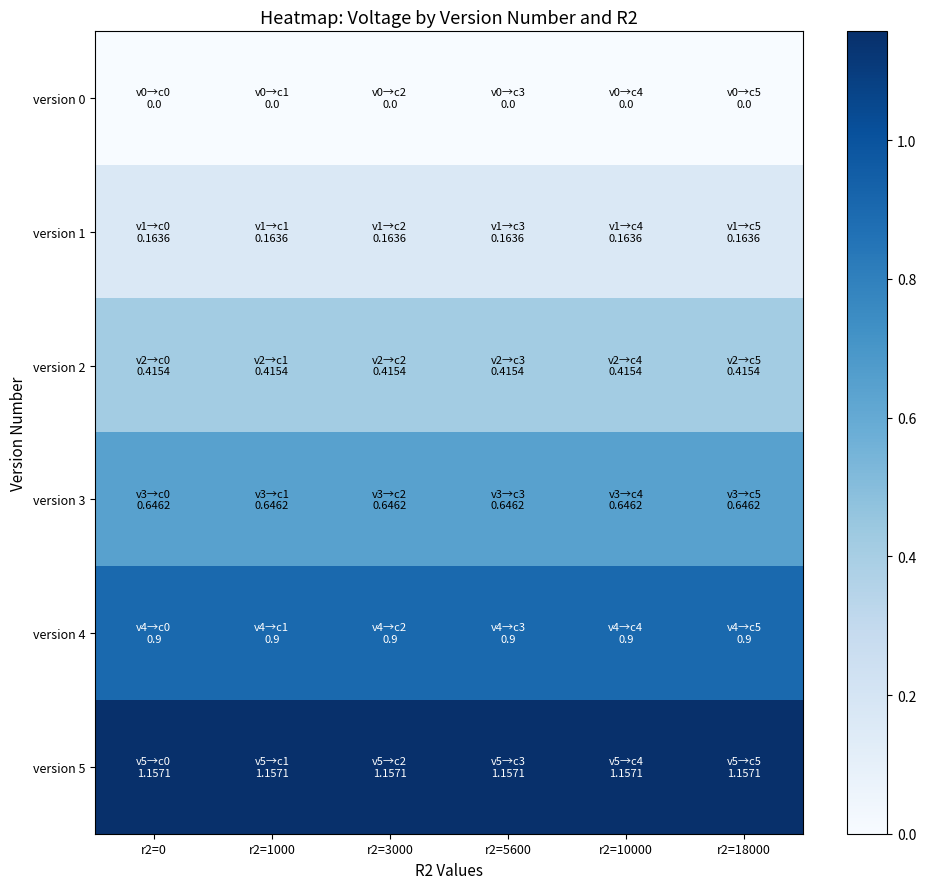

At r2=0, list the series in order from largest to smallest.

version 5, version 4, version 3, version 2, version 1, version 0